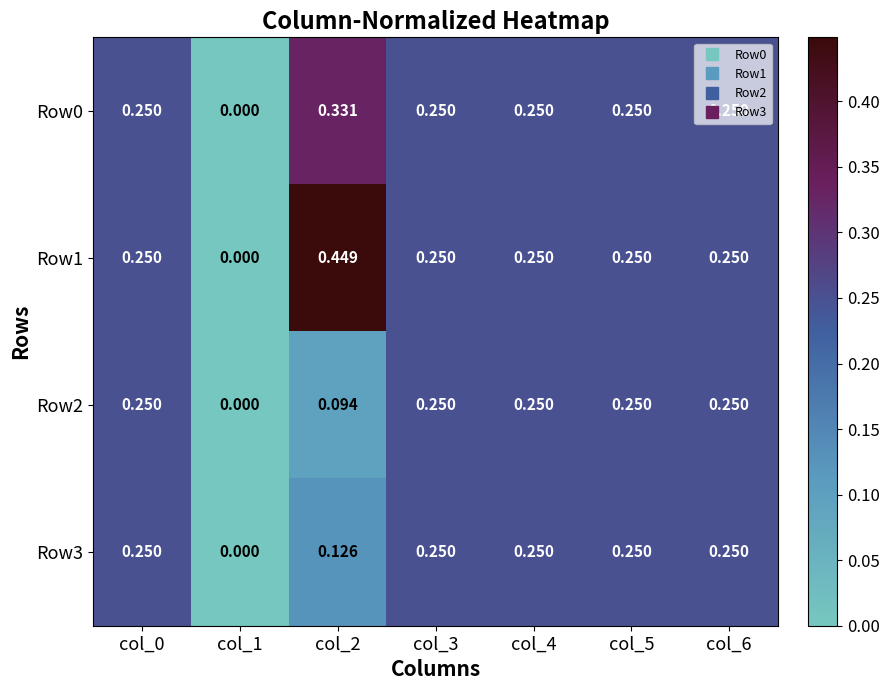

At col_4, list the series in order from largest to smallest.

Row0, Row1, Row2, Row3